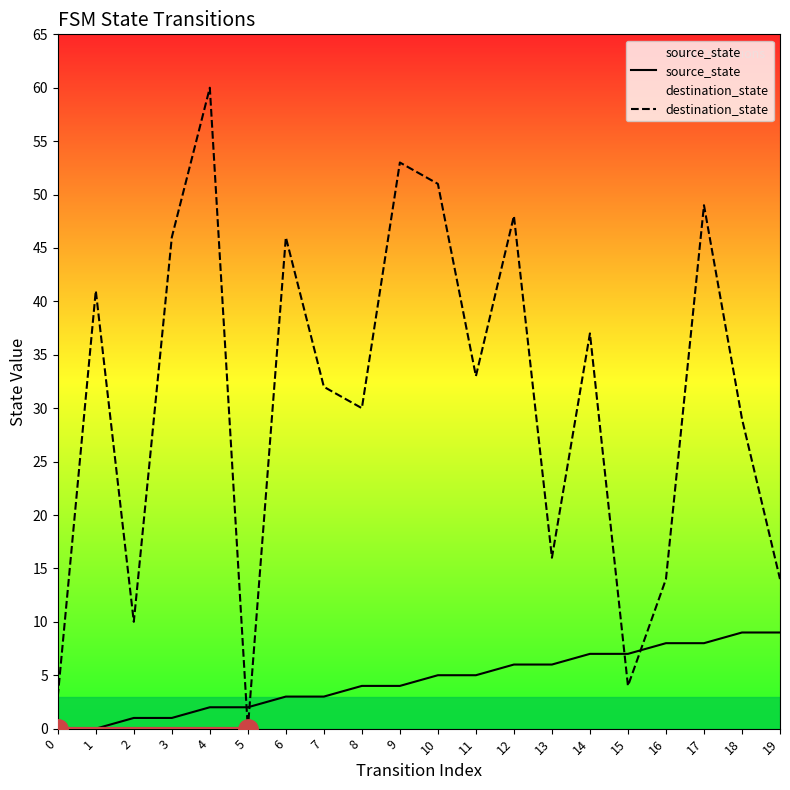

What is the average value of the source_state series?

4